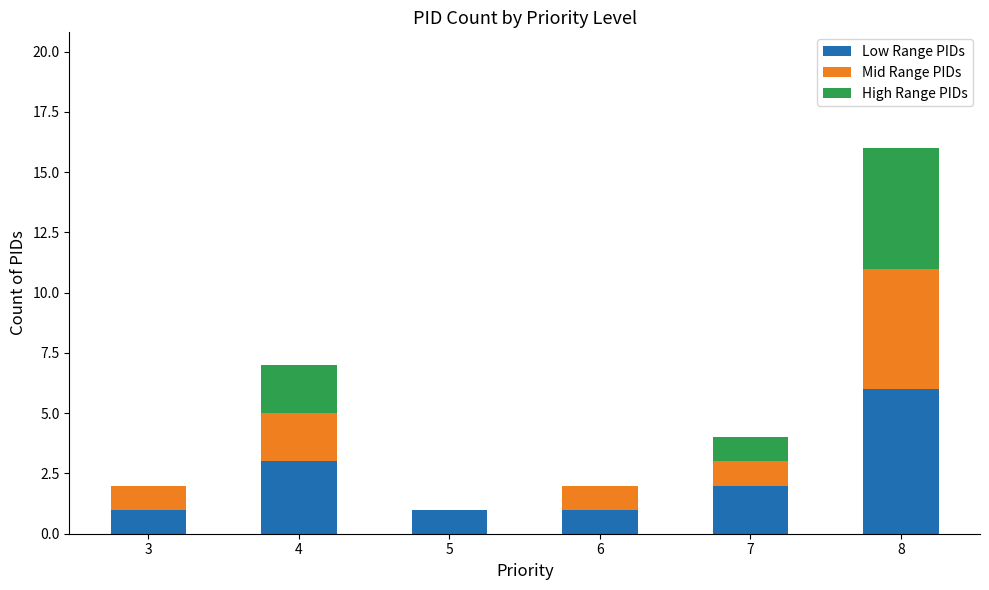

At which category is the sum across all series the highest?

8